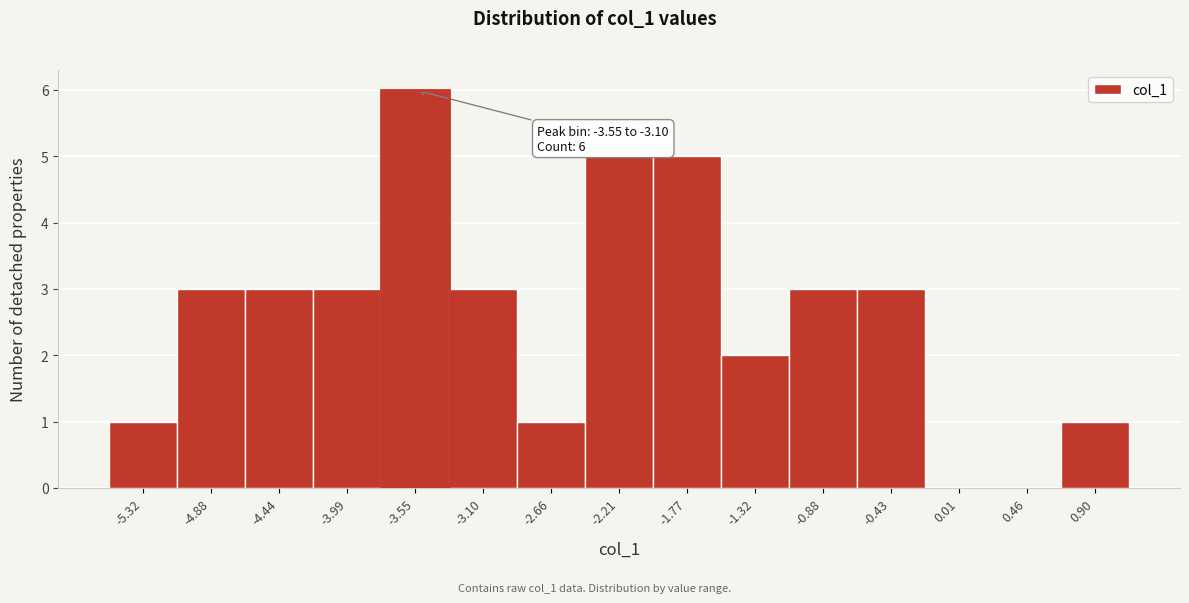

Reading right to left, transcribe all the data shown in this chart.

0.90=1	0.46=0	0.01=0	-0.43=3	-0.88=3	-1.32=2	-1.77=5	-2.21=5	-2.66=1	-3.10=3	-3.55=6	-3.99=3	-4.44=3	-4.88=3	-5.32=1